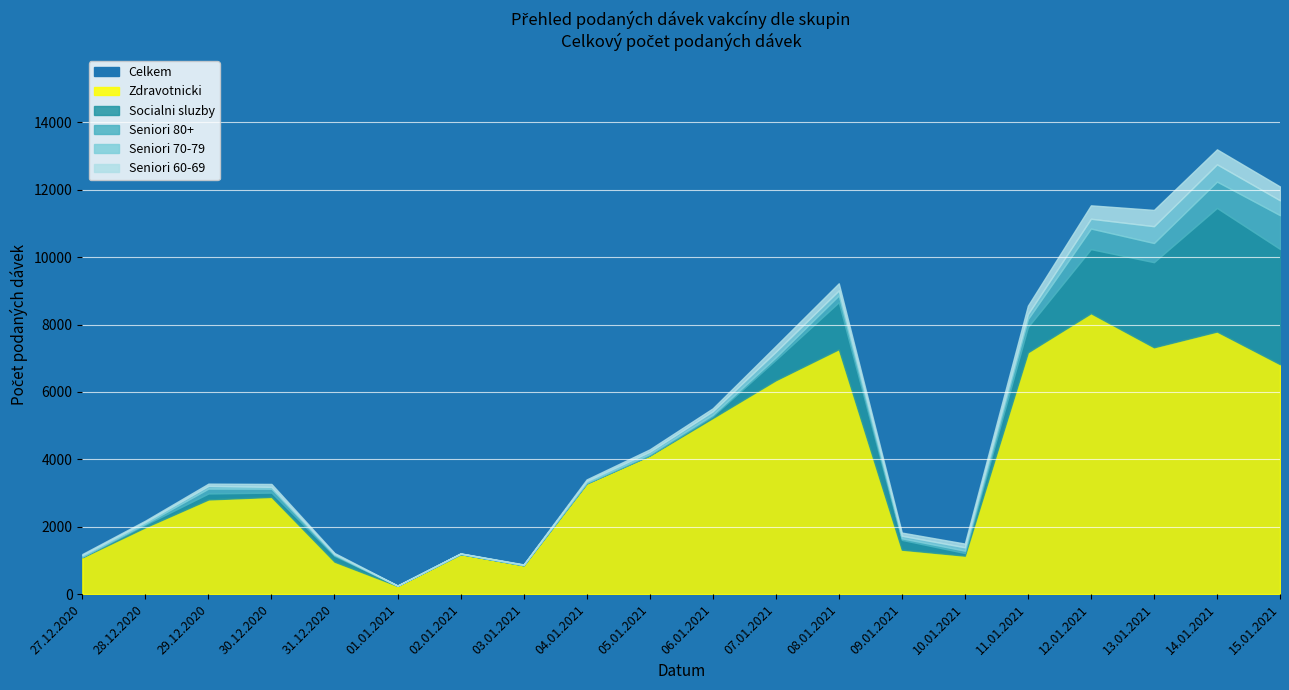

At which label does Celkem reach its peak?

14.01.2021